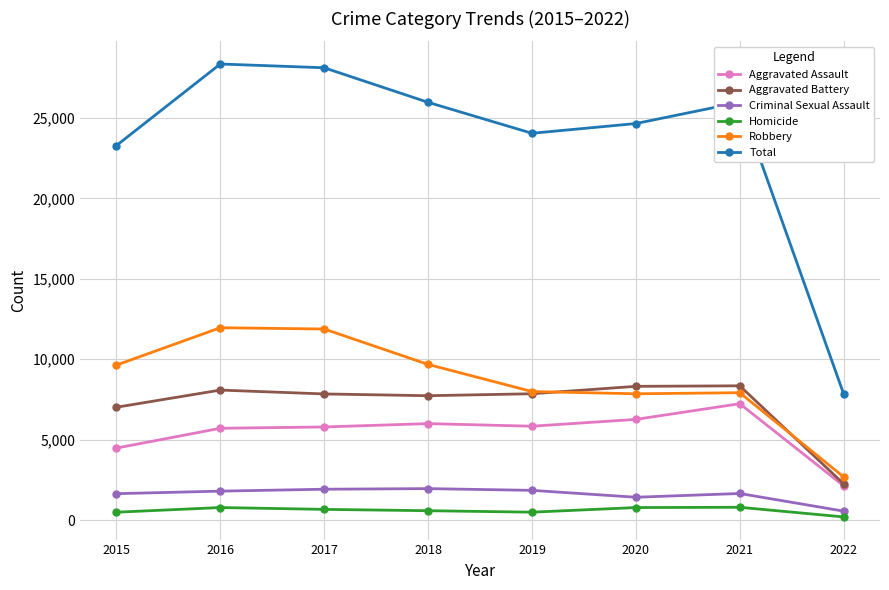

Between 2015 and 2022, which series saw the biggest shift?

Total